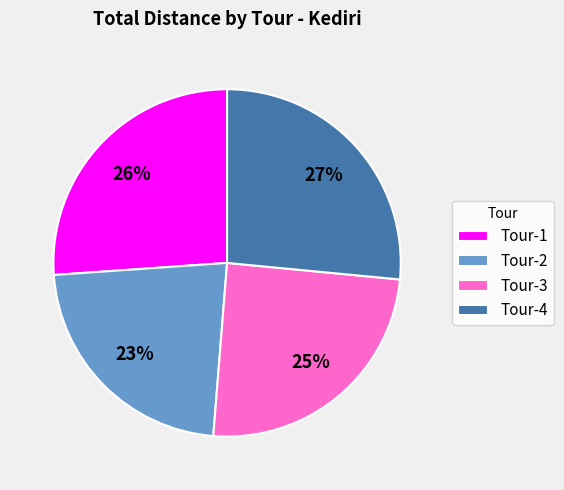

Does Tour-3 represent more than half of the total?

No